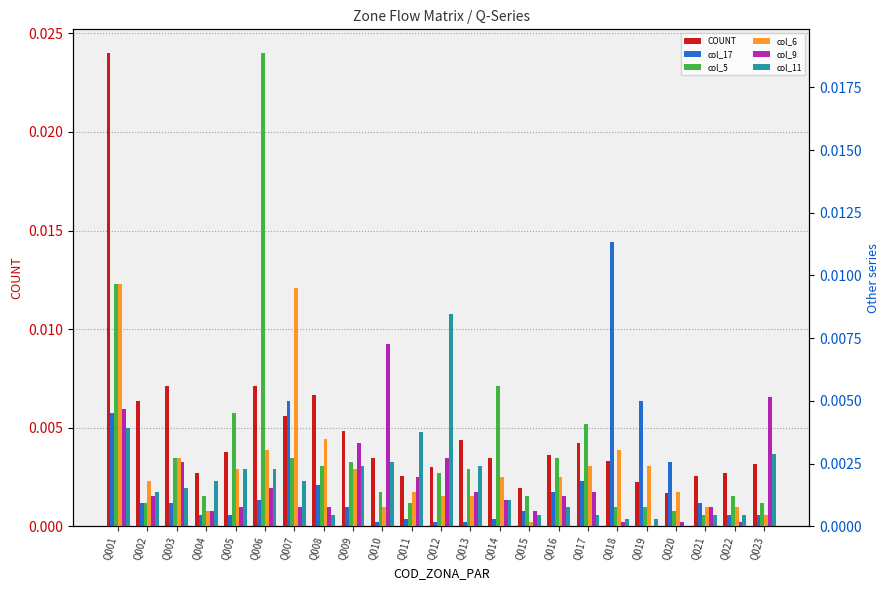

Is it true that col_6 equals 0.0 at Q020?

True